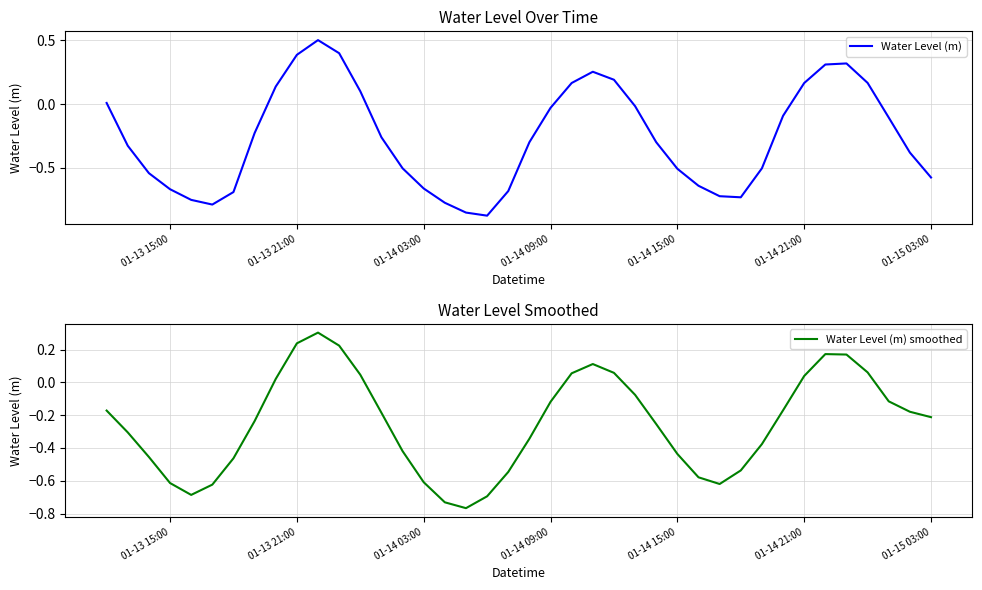

Between which two adjacent categories do Water Level (m) and Water Level (m) smoothed first intersect?

01-13 15:00 and 01-13 21:00